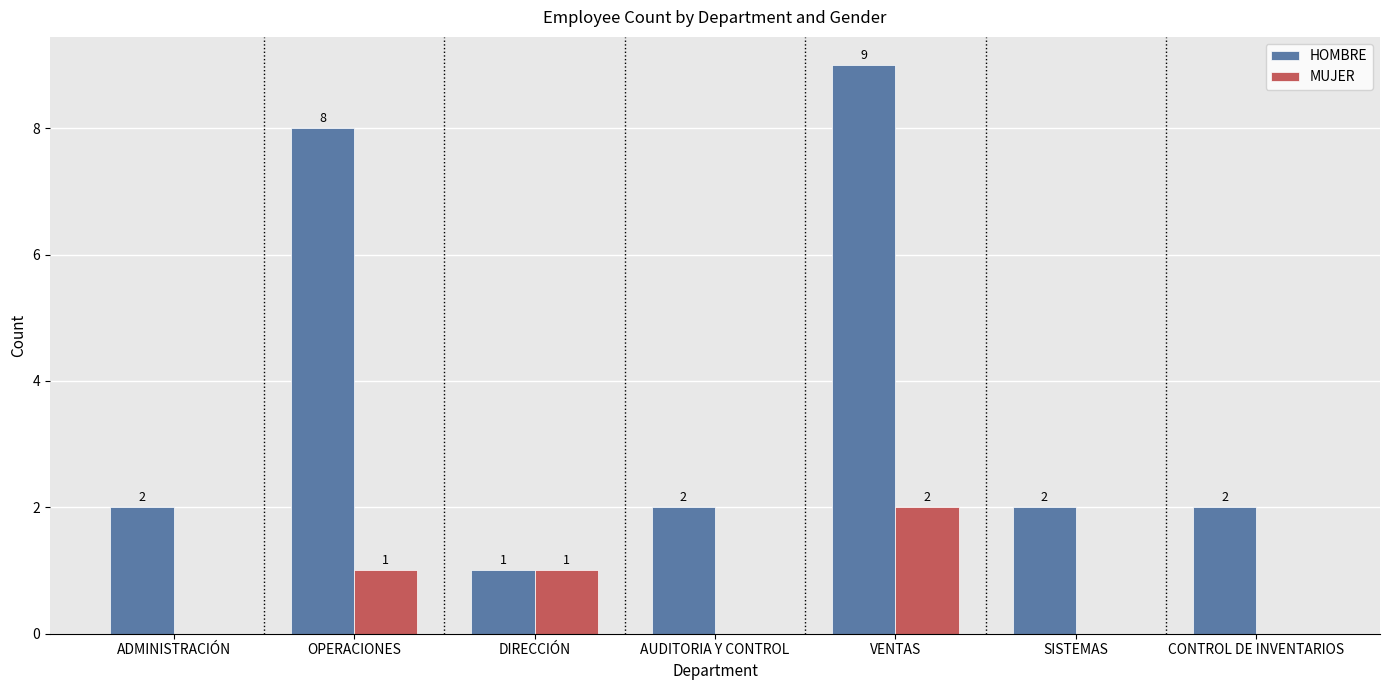

How many groups of bars are there?

7